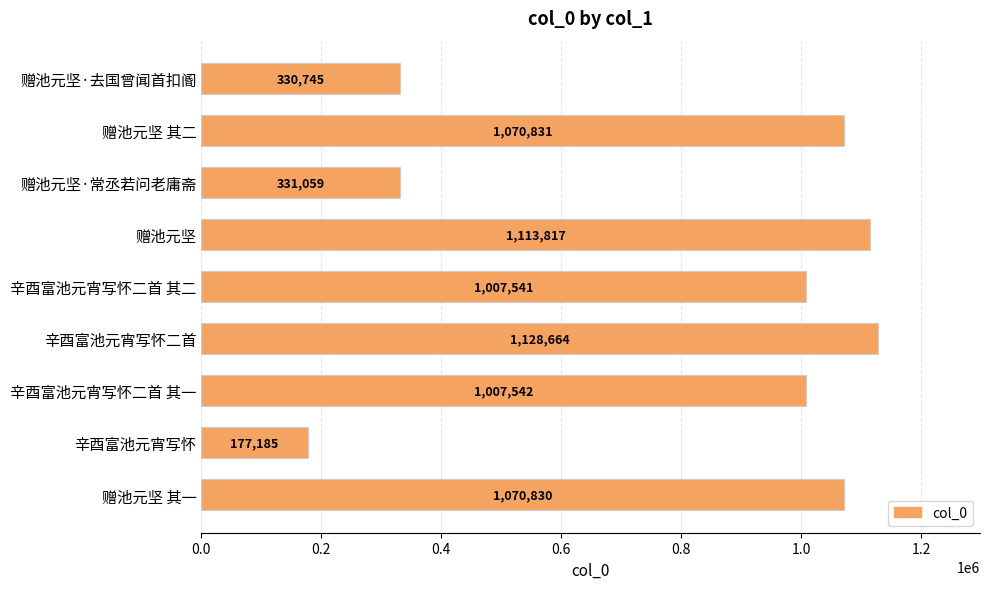

What is the sum of the values at 赠池元坚·去国曾闻首扣阍 and 赠池元坚 其一?

1401575